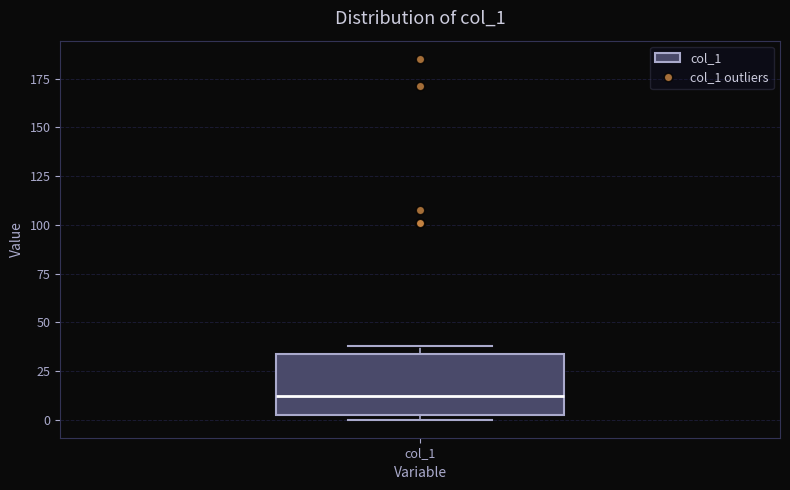

Transcribe this box plot: give where the median line is, the range the box spans, and where the two whiskers end, as read against the y-axis. The values are not printed on the chart, so give them approximately, as read against the axis.

median 10, box 0 to 35, whiskers 0 (just below the box's lower edge) to 40